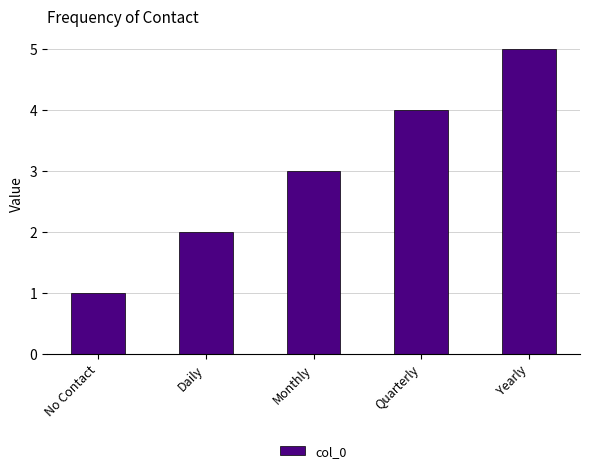

Rank the categories by value from lowest to highest.

No Contact, Daily, Monthly, Quarterly, Yearly